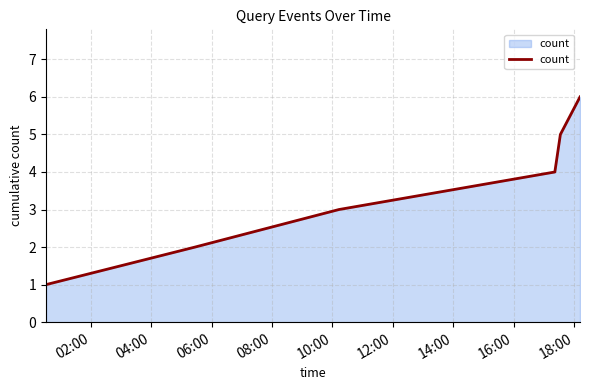

True or false: there are more than 1 points higher than both neighbors.

False